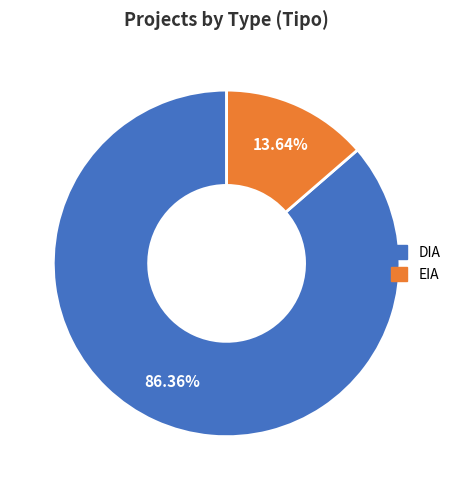

To the nearest percent, what is the difference between the largest and smallest slice percentages?

73%